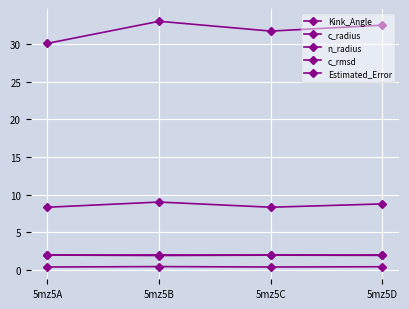

Is this an area chart (filled region under the line)?

No